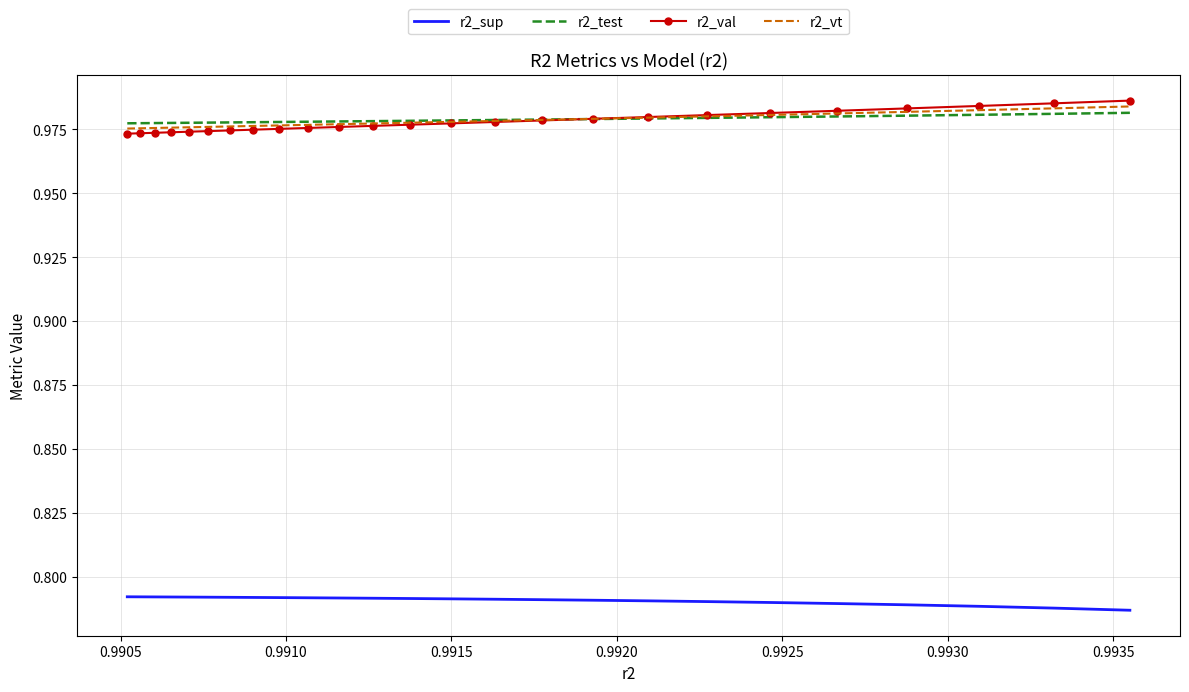

True or false: r2_sup and r2_test cross at least once.

False